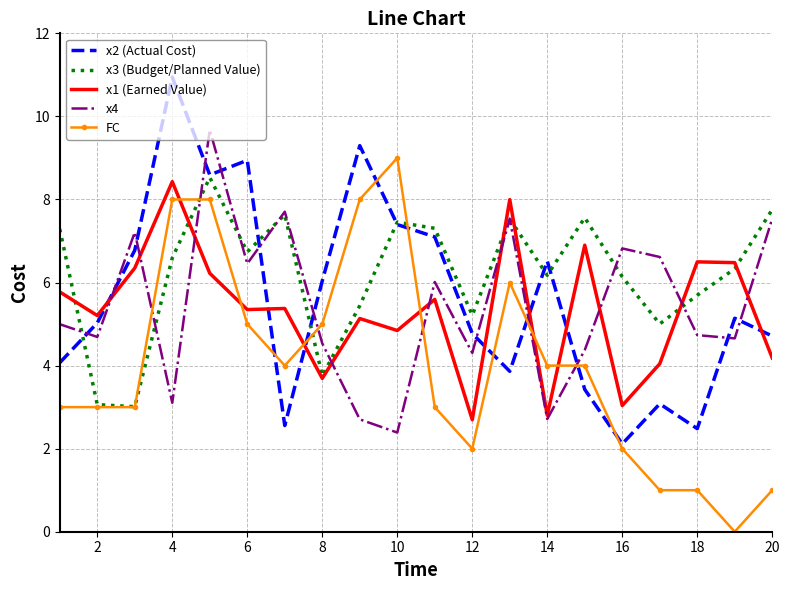

Which series has the largest total across all categories?

x3 (Budget/Planned Value)